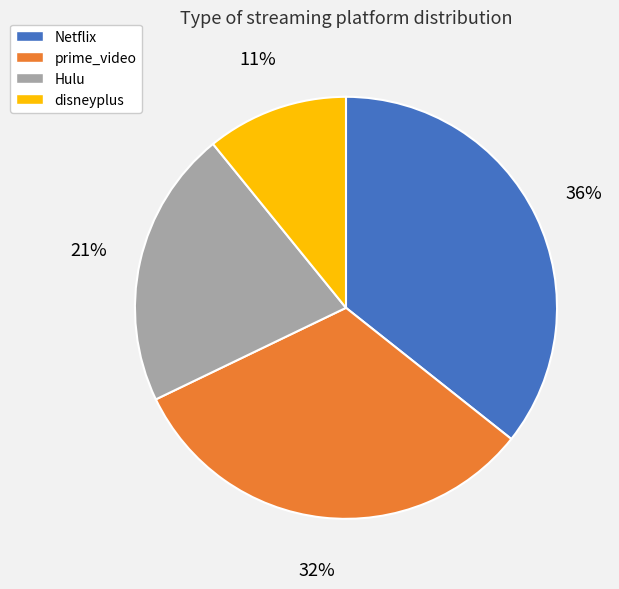

Is it true that Netflix is 23% of the pie?

False